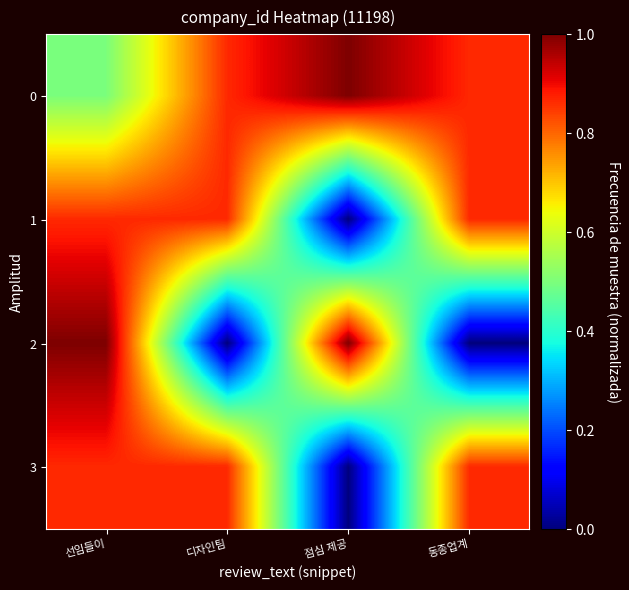

At which category is the sum across all series the highest?

선임들이